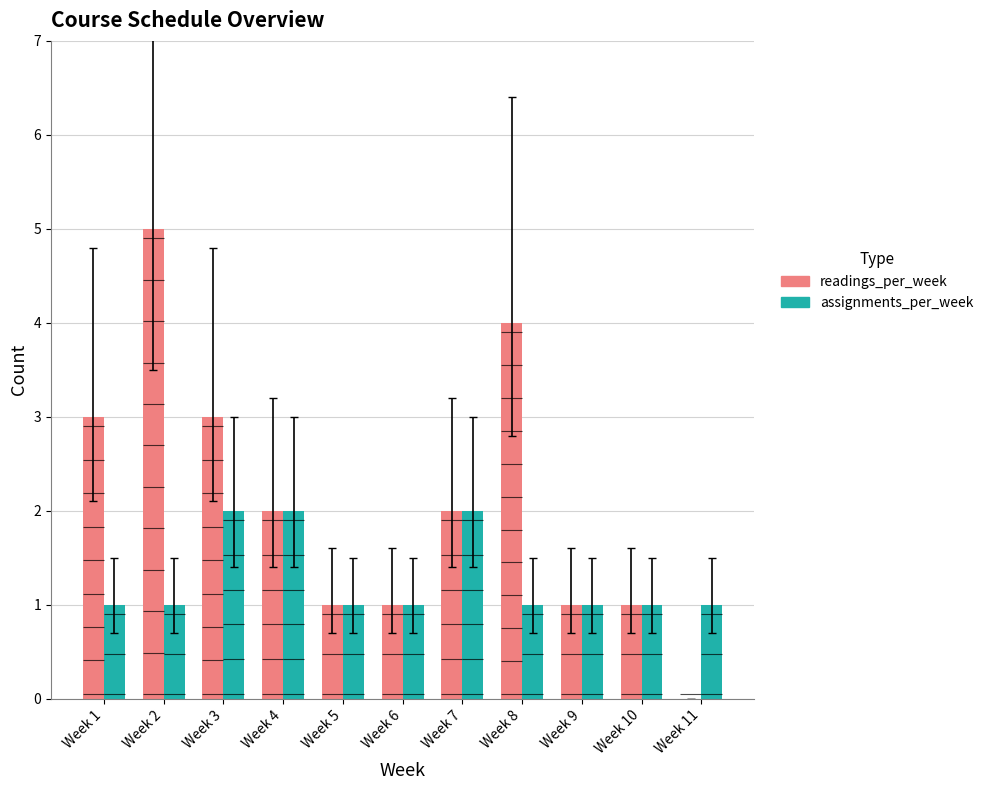

What is the value of the readings_per_week bar at the 8th from the left?

4